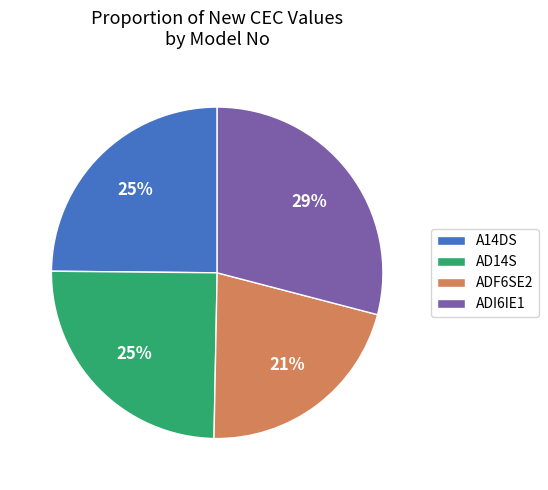

Do AD14S and ADI6IE1 together represent more than half of the pie?

Yes